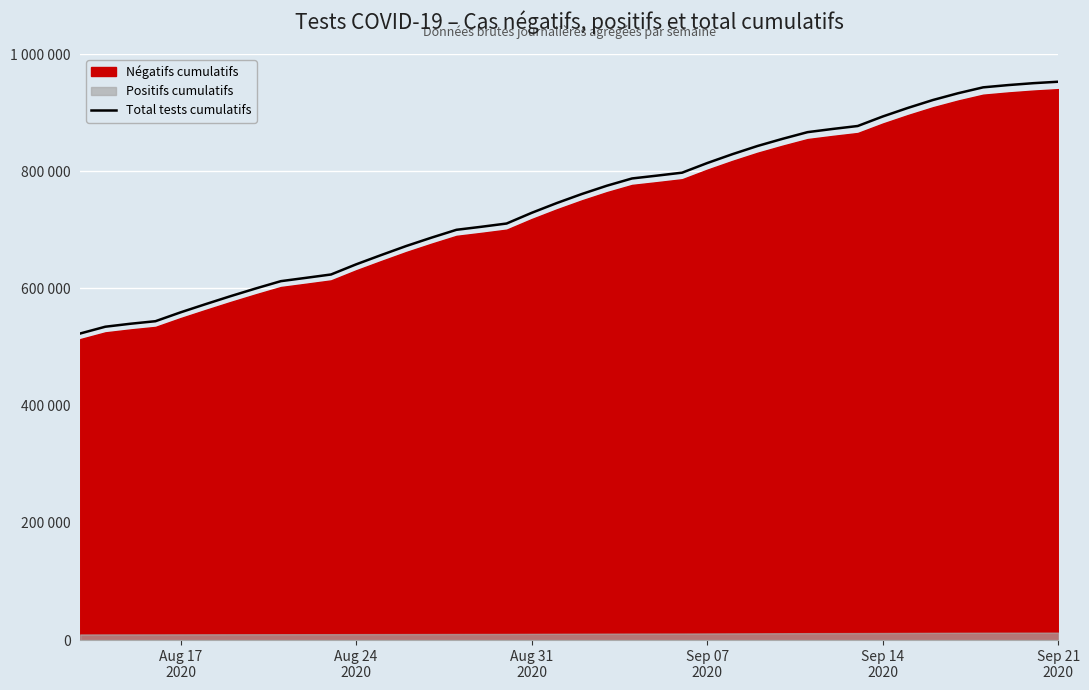

What is the maximum value shown in the chart?

952808